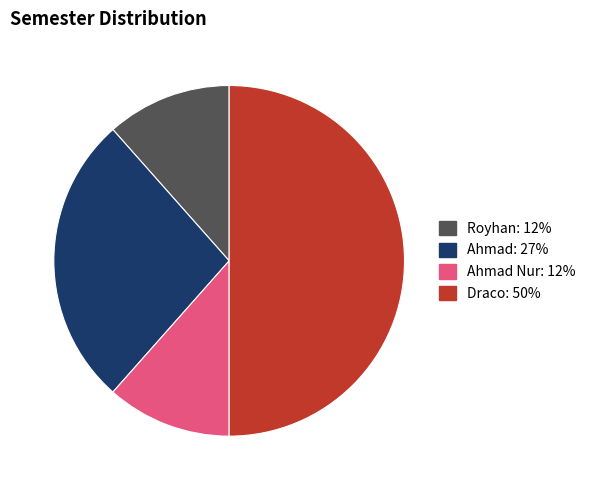

Count the number of slices in the pie.

4